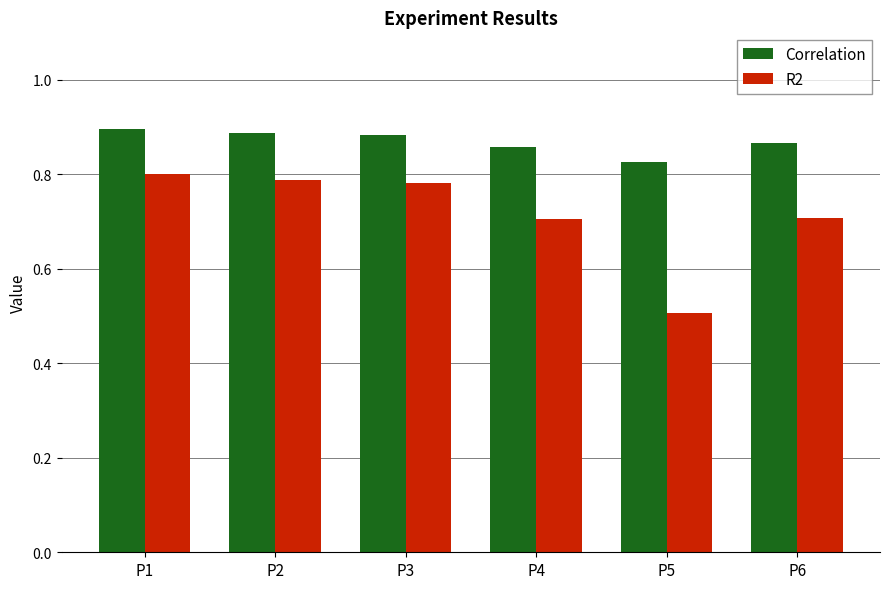

What is the minimum value for R2?

0.5